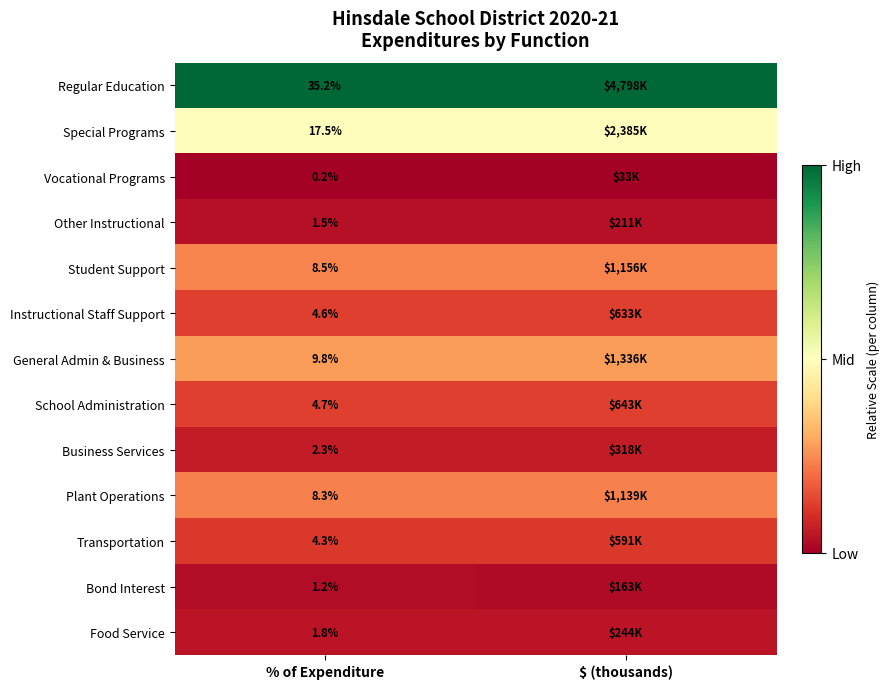

Is the value of General Admin & Business at % of Expenditure greater than the value of Vocational Programs at % of Expenditure?

Yes